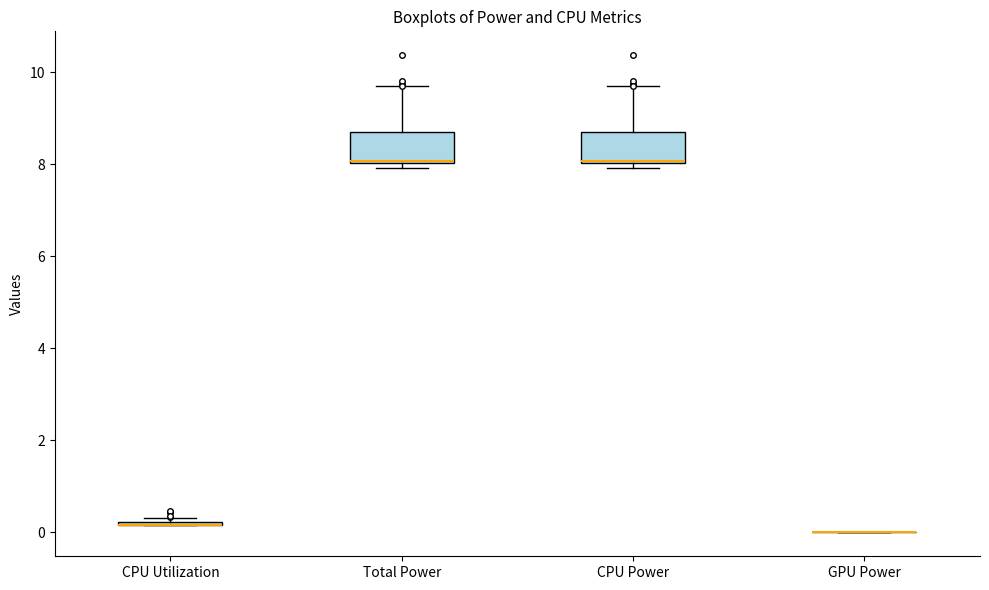

Reading left to right, transcribe this box plot: for each box, give where its median line is, the range the box spans, and where its two whiskers end, as read against the y-axis. The values are not printed on the chart, so give them approximately, as read against the axis.

CPU Utilization: box collapsed to a line at 0.2, whiskers 0.2 to 0.4
Total Power: median 8.0, box 8.0 to 8.6, whiskers 8.0 (just below the box's lower edge) to 9.6
CPU Power: median 8.0, box 8.0 to 8.6, whiskers 8.0 (just below the box's lower edge) to 9.6
GPU Power: box collapsed to a line at 0.0, whiskers 0.0 to 0.0